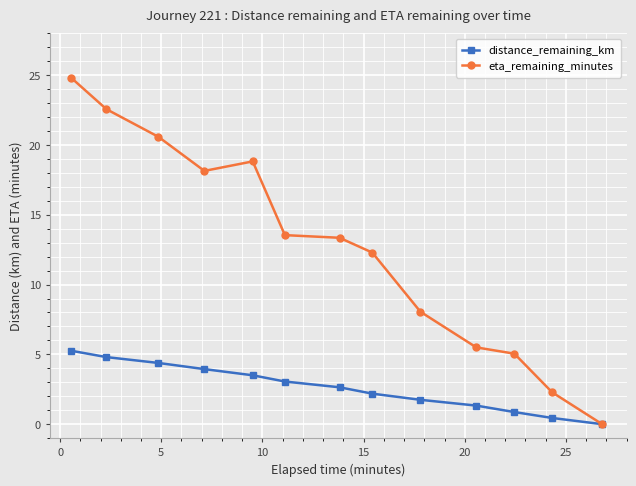

How many values in eta_remaining_minutes are above zero?

12